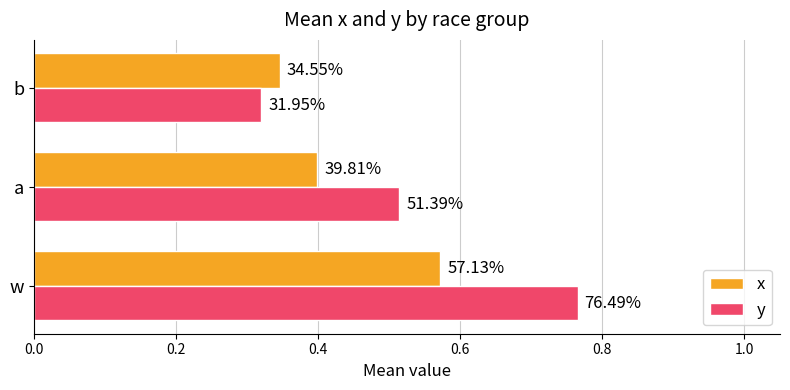

What are all the series names shown in the legend?

x, y